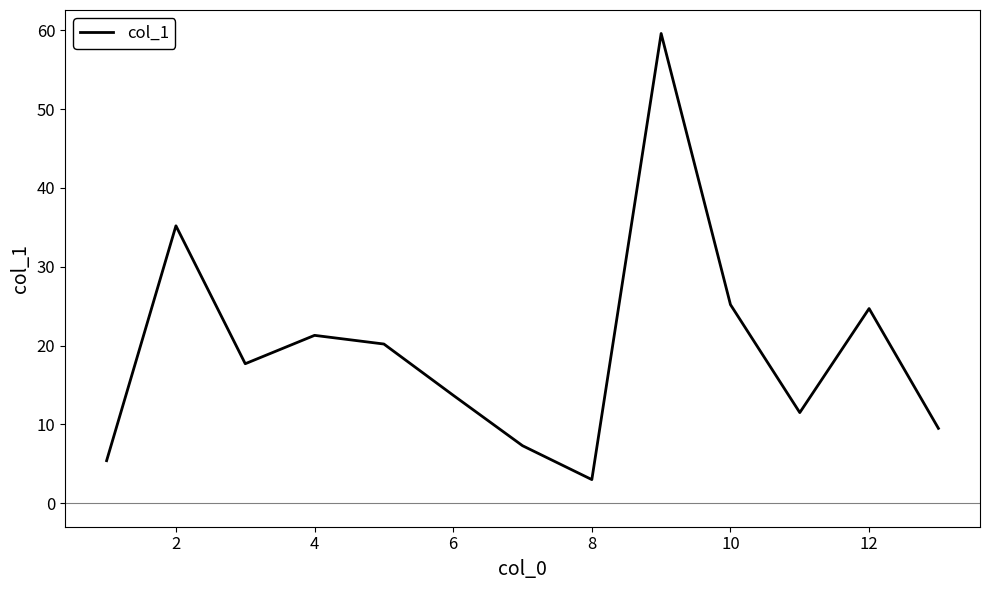

What is the maximum value shown in the chart?

59.6